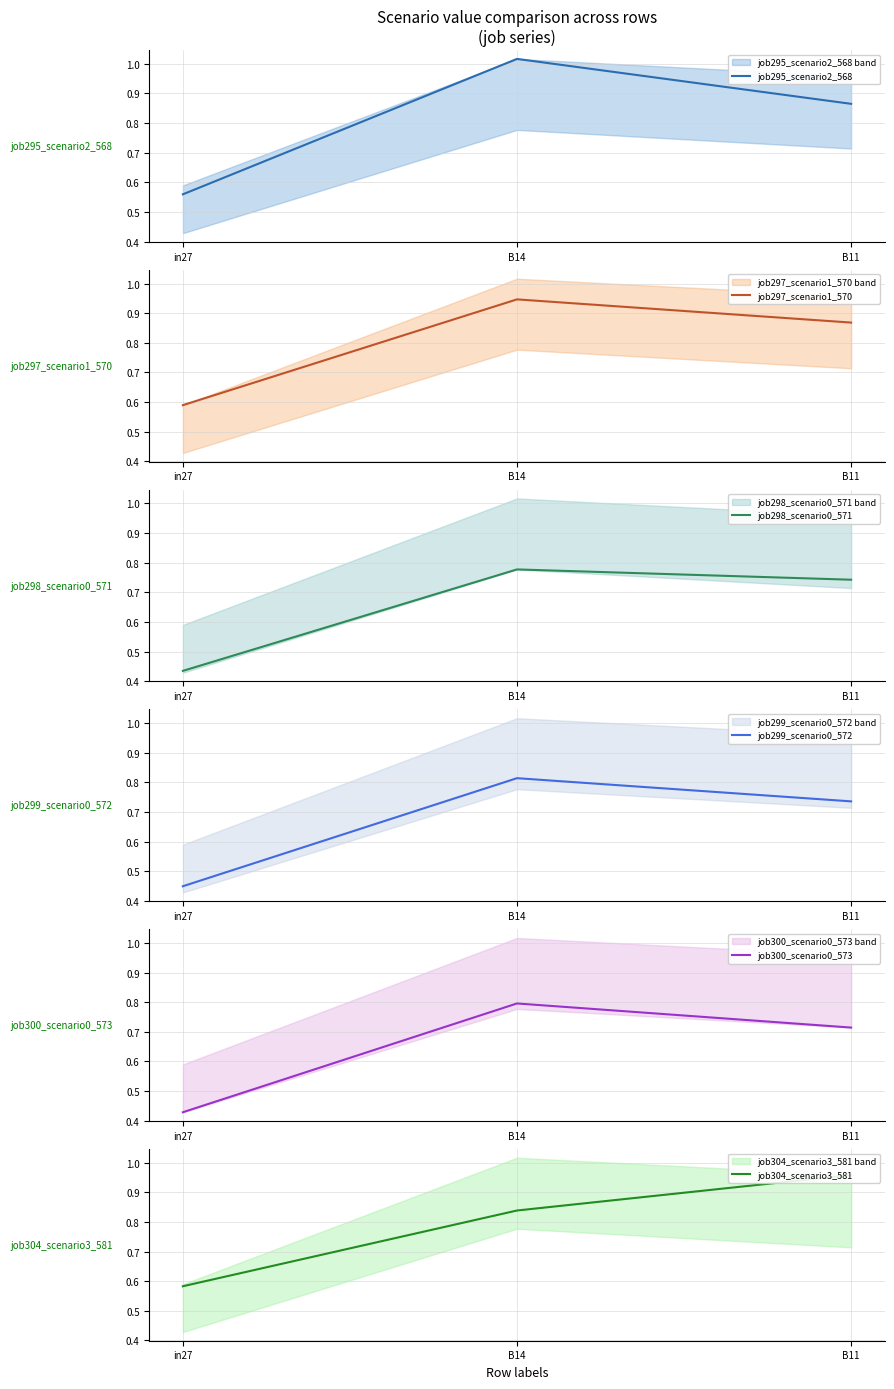

Which series has the largest total across all categories?

job295_scenario2_568